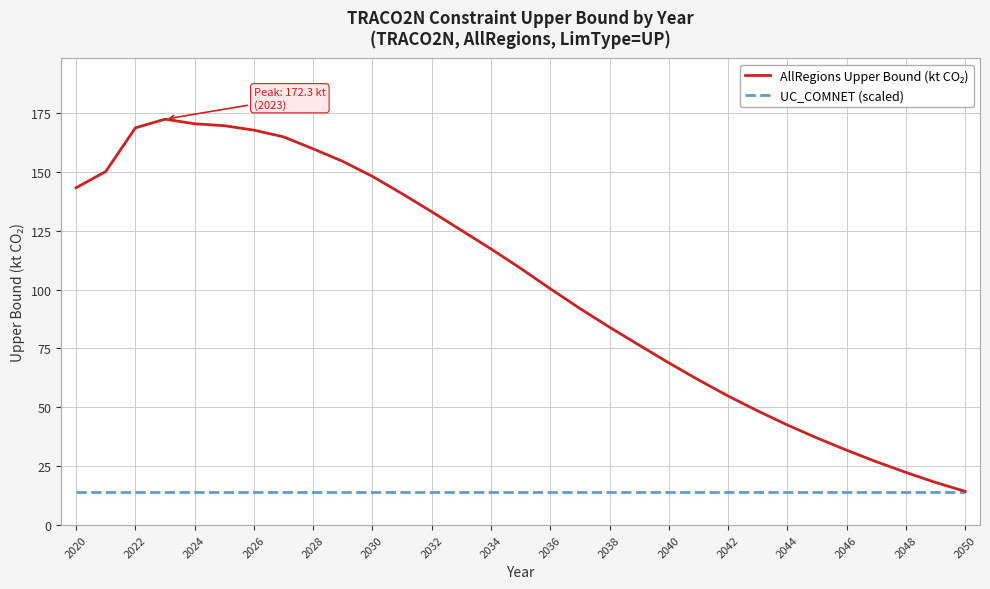

What is the smallest value displayed?

14.0